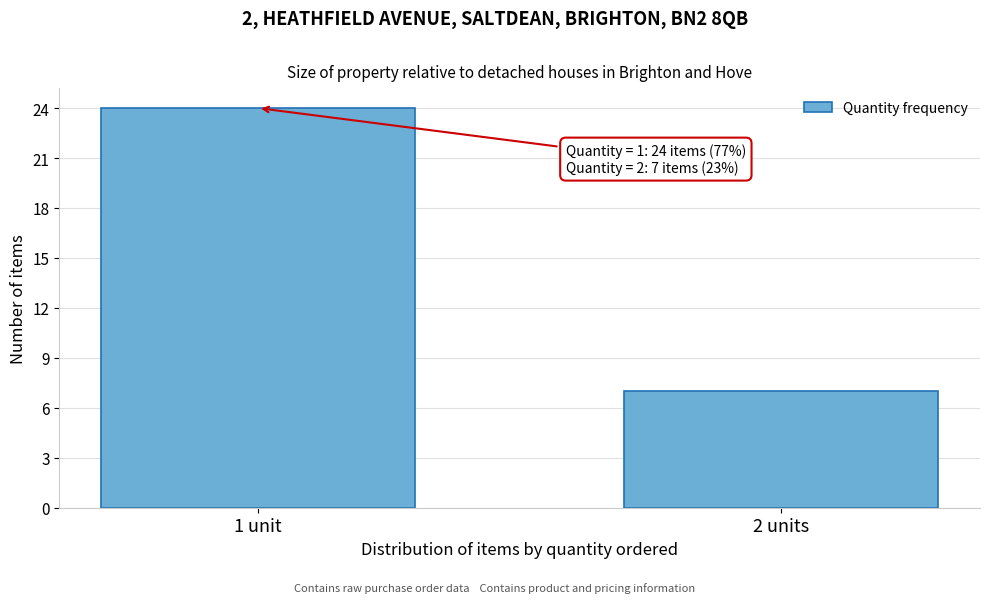

Reading right to left, transcribe all the data shown in this chart.

7	24